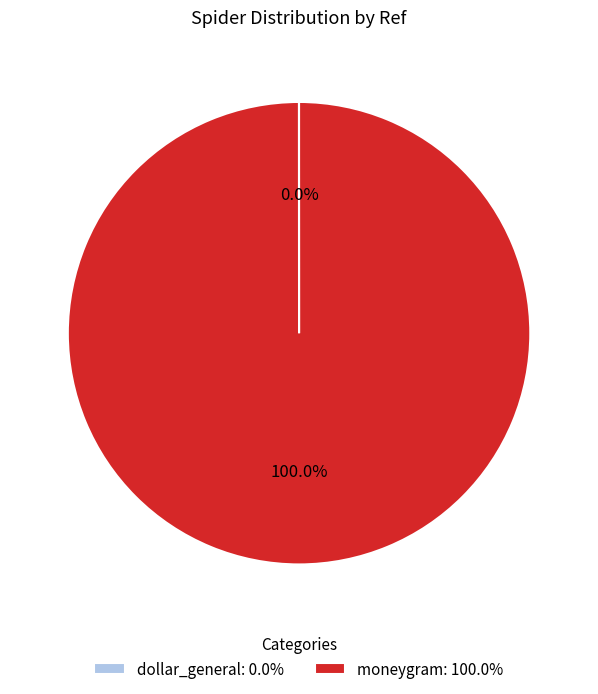

Does moneygram: 100.0% account for over 50% of the chart?

Yes